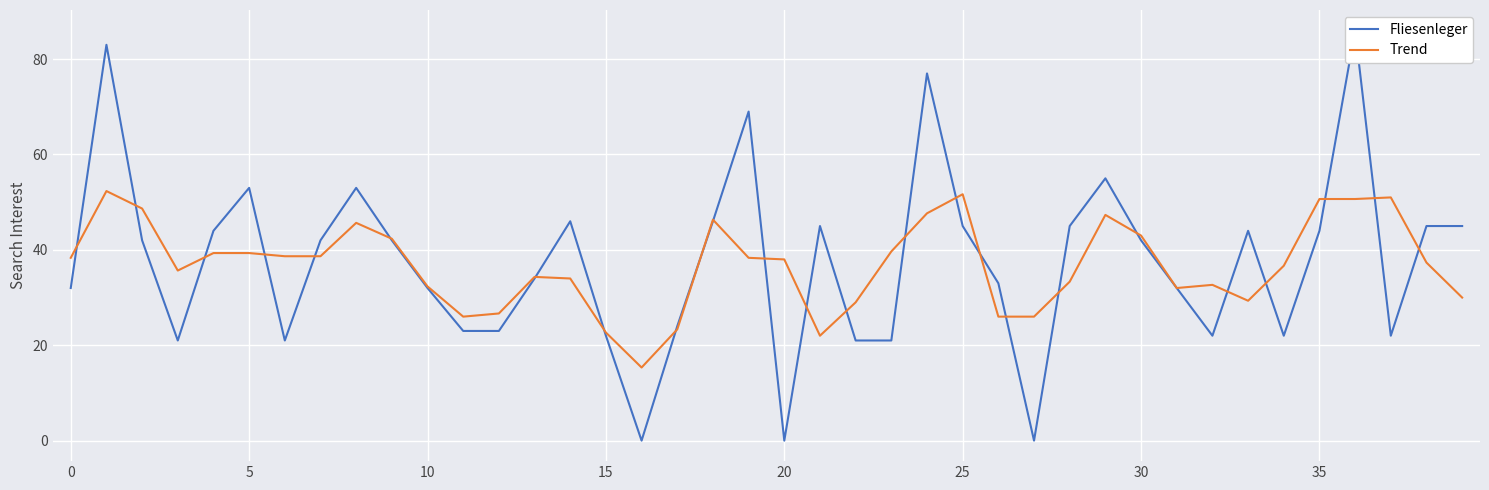

Reading right to left, what are all the values shown in this chart?

Fliesenleger: 45.0	45.0	22.0	86.0	44.0	22.0	44.0	22.0	32.0	42.0	55.0	45.0	0.0	33.0	45.0	77.0	21.0	21.0	45.0	0.0	69.0	46.0	24.0	0.0	22.0	46.0	34.0	23.0	23.0	32.0	42.0	53.0	42.0	21.0	53.0	44.0	21.0	42.0	83.0	32.0
Trend: 30.0	37.3	51.0	50.7	50.7	36.7	29.3	32.7	32.0	43.0	47.3	33.3	26.0	26.0	51.7	47.7	39.7	29.0	22.0	38.0	38.3	46.3	23.3	15.3	22.7	34.0	34.3	26.7	26.0	32.3	42.3	45.7	38.7	38.7	39.3	39.3	35.7	48.7	52.3	38.3